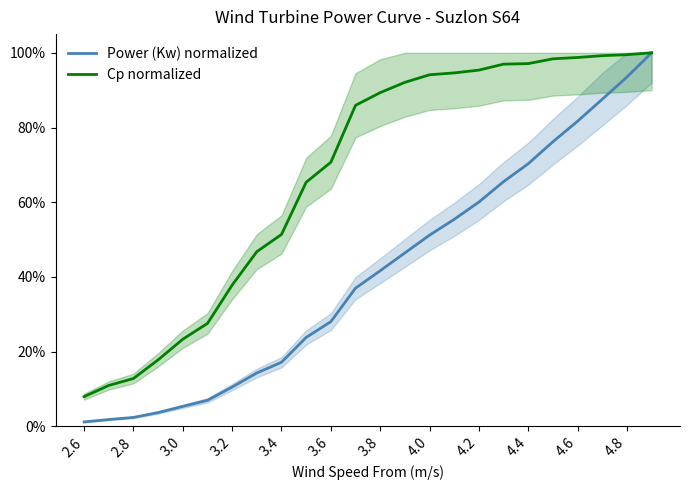

What is the lowest value of the Cp normalized series?

0.1